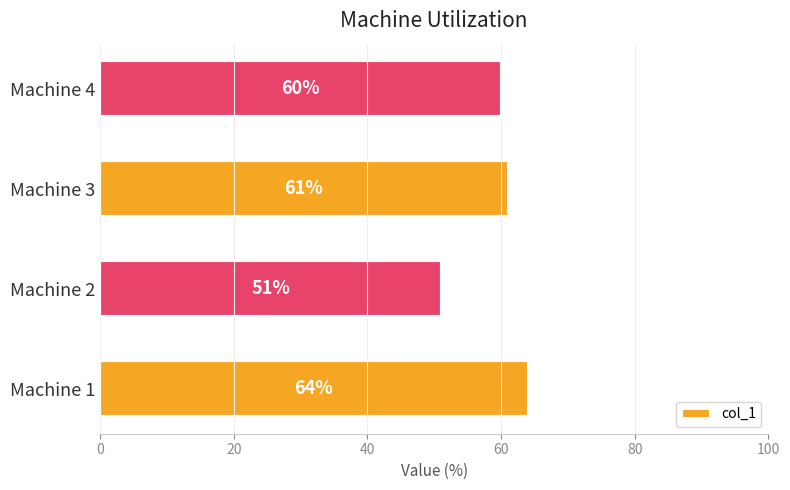

Rank the categories by value from highest to lowest.

Machine 1, Machine 3, Machine 4, Machine 2